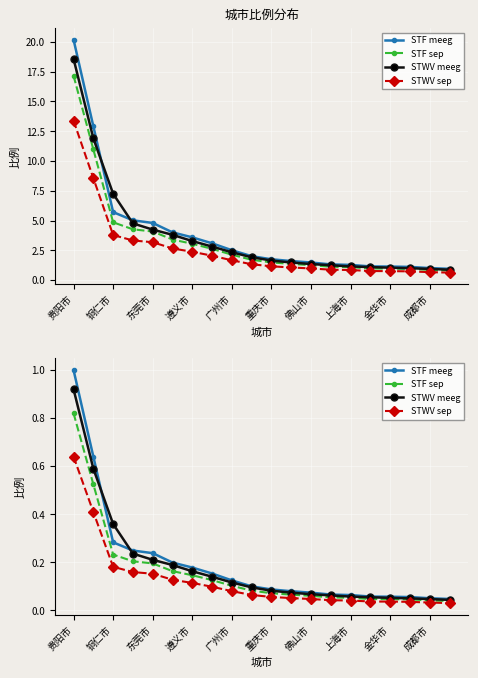

Rank the series by their maximum value, from highest to lowest.

STF meeg, STWV meeg, STF sep, STWV sep